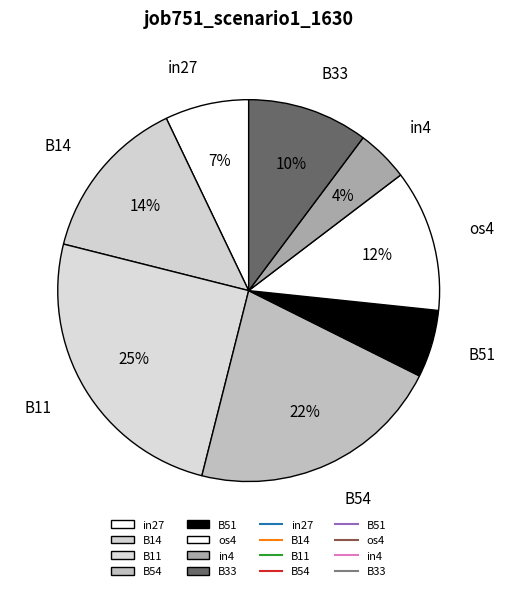

Which slice is the smallest?

in4